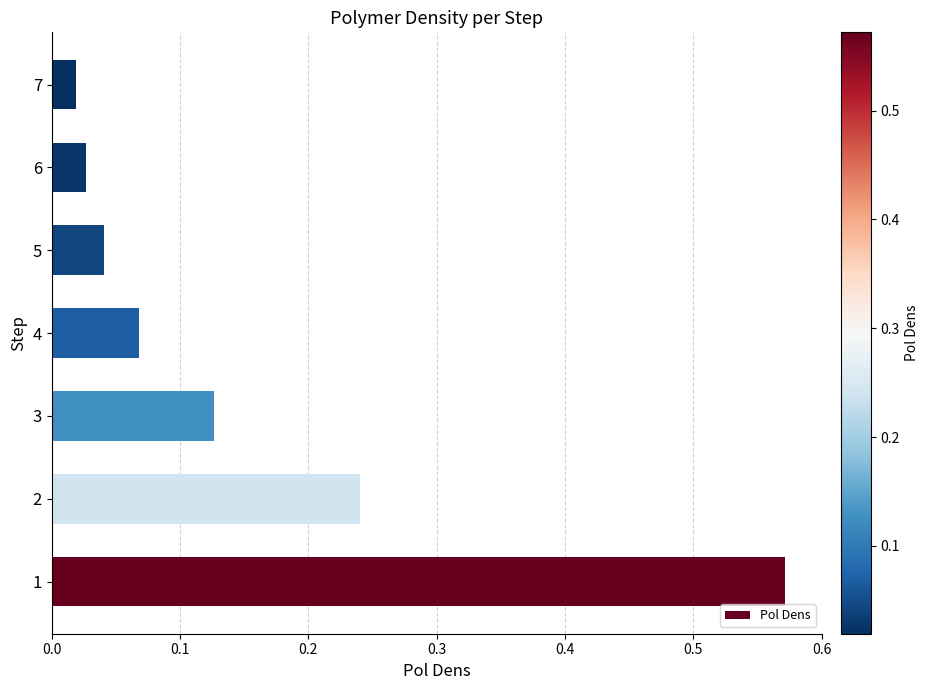

What is the sum of the values at 2 and 4?

0.3